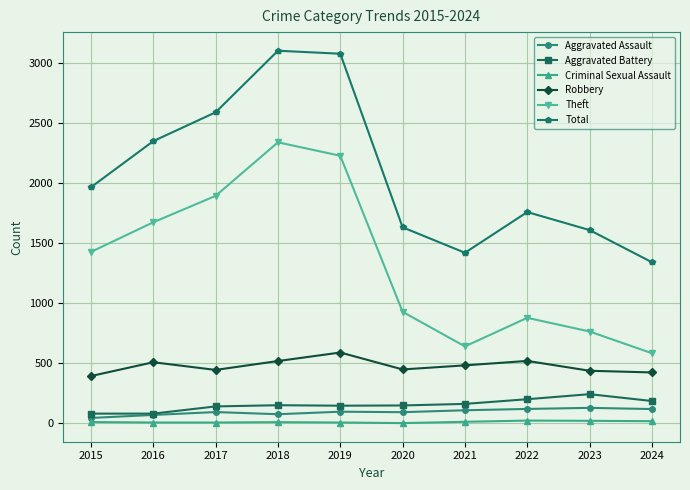

What is the total value across all series at 2024?

2679